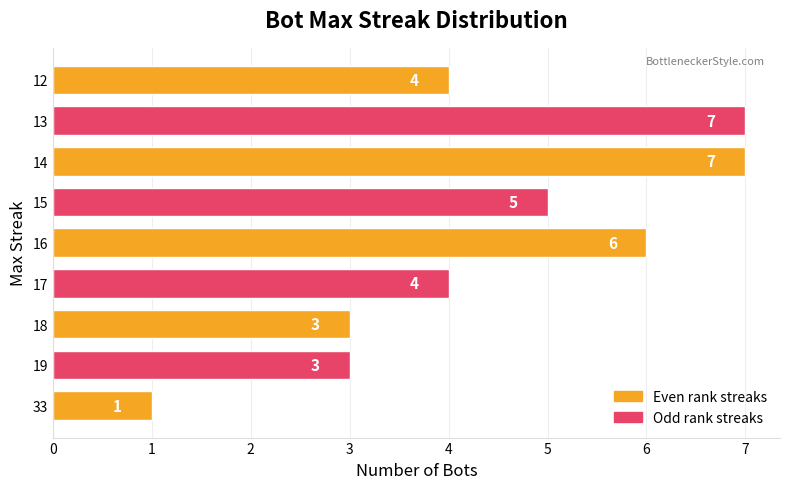

Is it true that the value at 16 is 6?

True